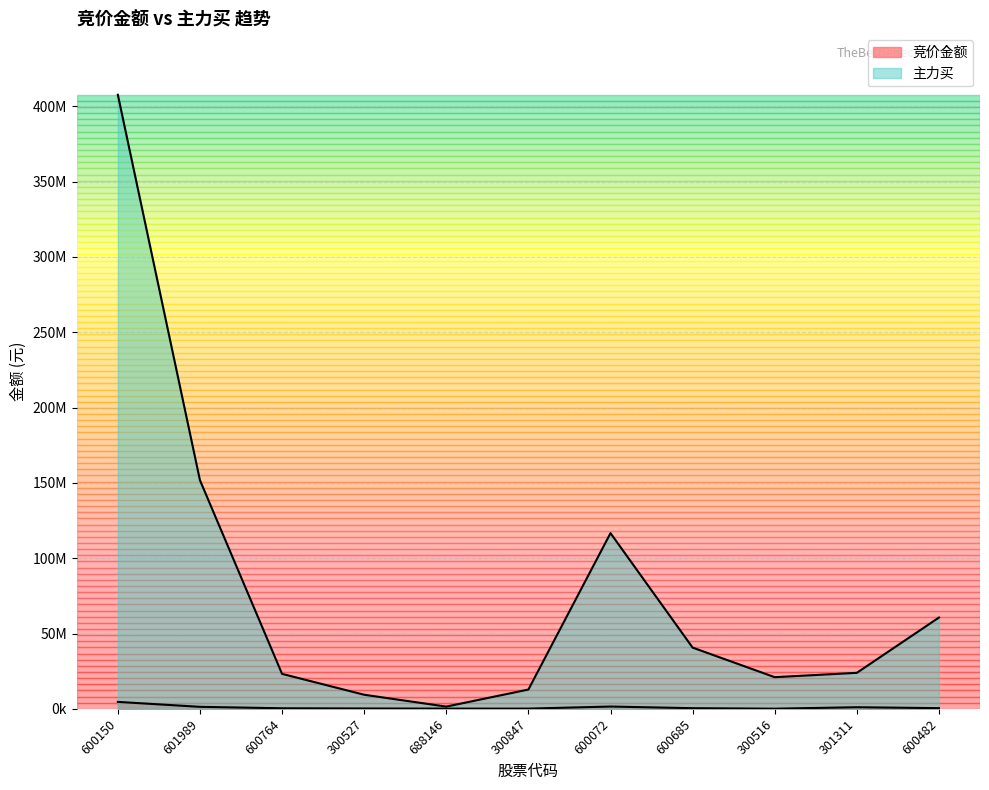

What position from the right is 600072?

5